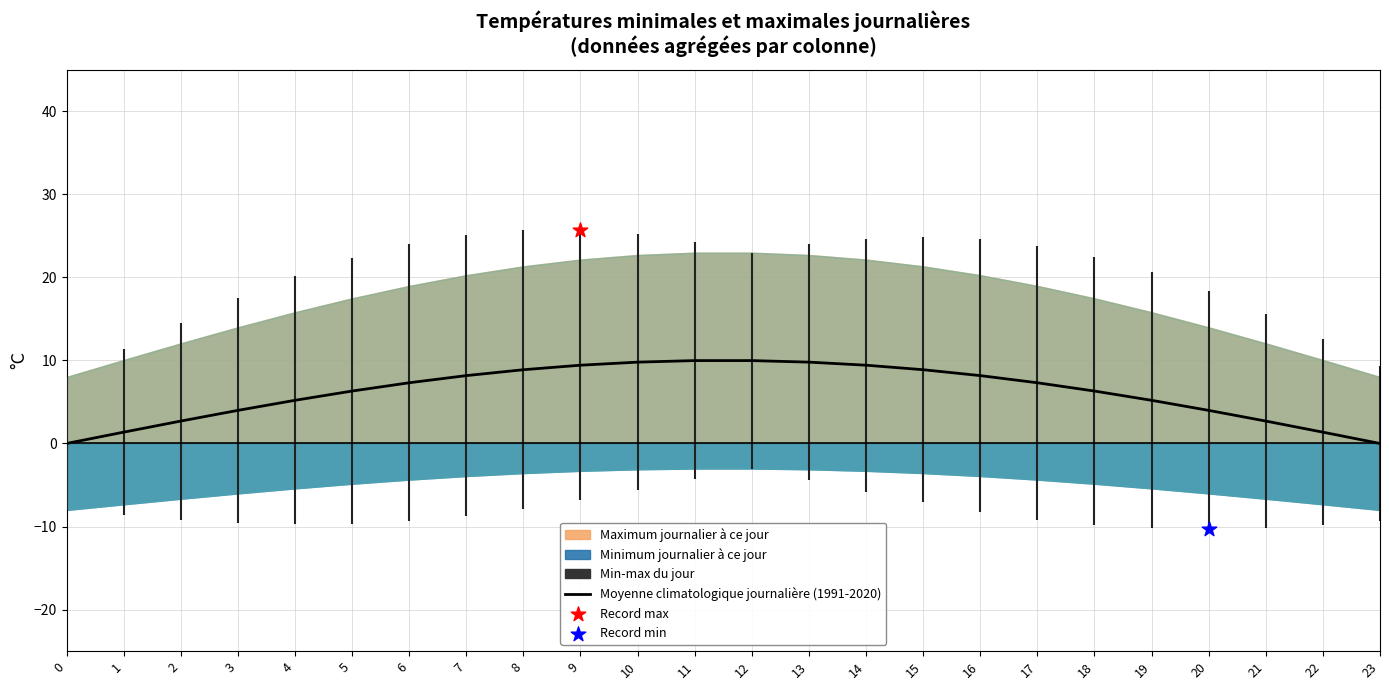

Approximately how many times larger is the value at 15 compared to 21?

3.3